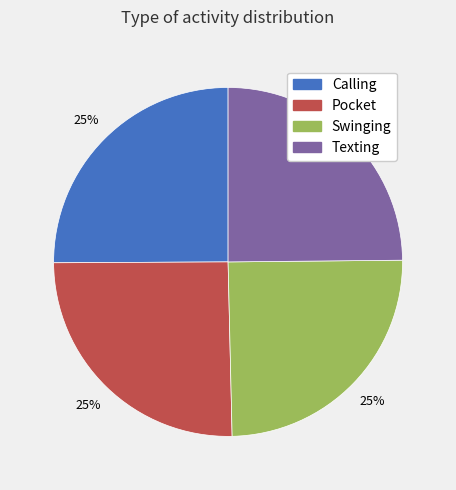

True or false: Calling accounts for 25% of the total.

True